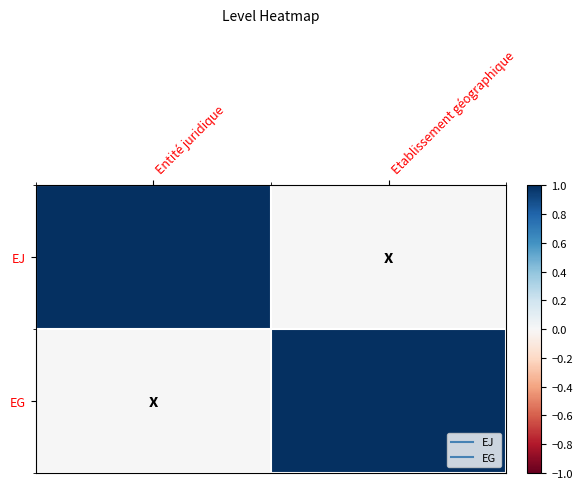

Reading right to left, what are all the values shown in this chart?

EJ: Etablissement géographique=0	Entité juridique=1
EG: Etablissement géographique=1	Entité juridique=0